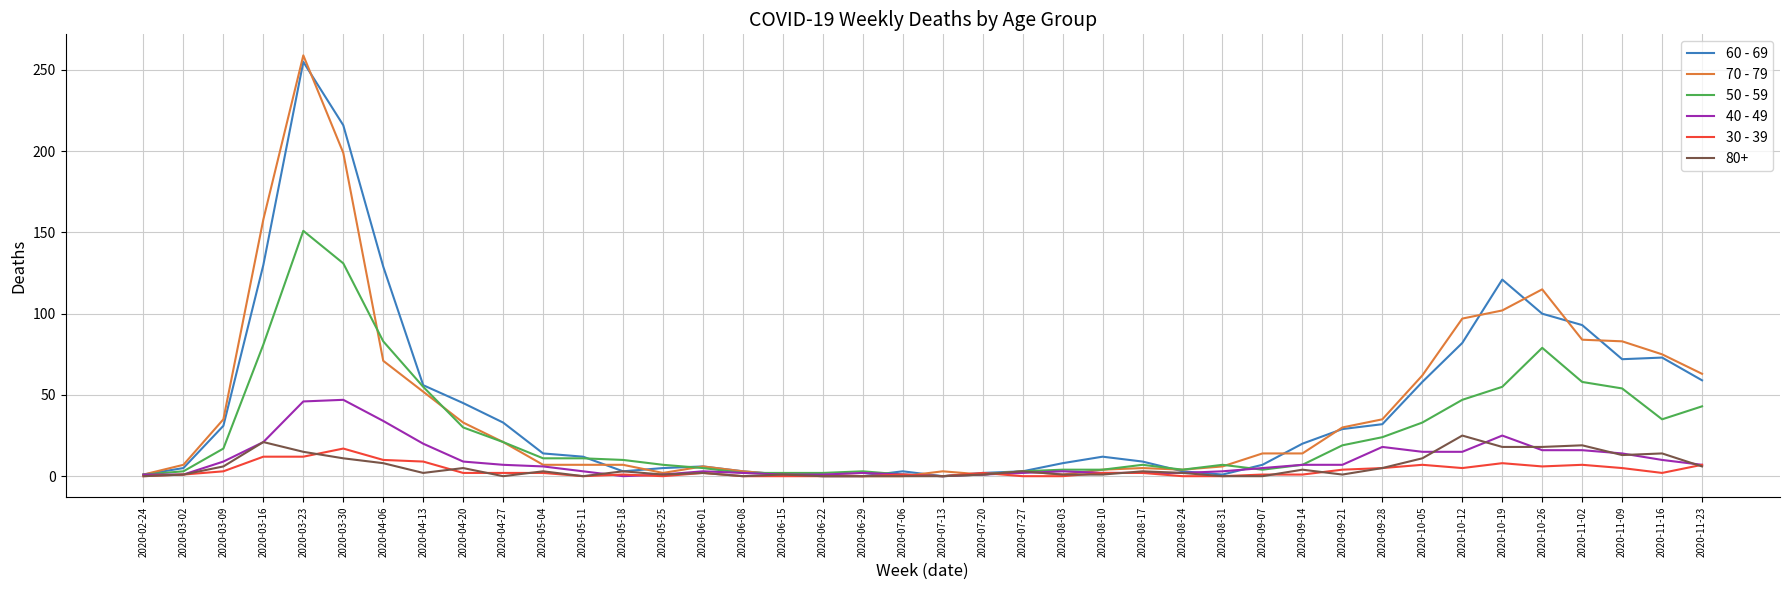

True or false: 50 - 59 has a value of 7 at 2020-08-17.

True